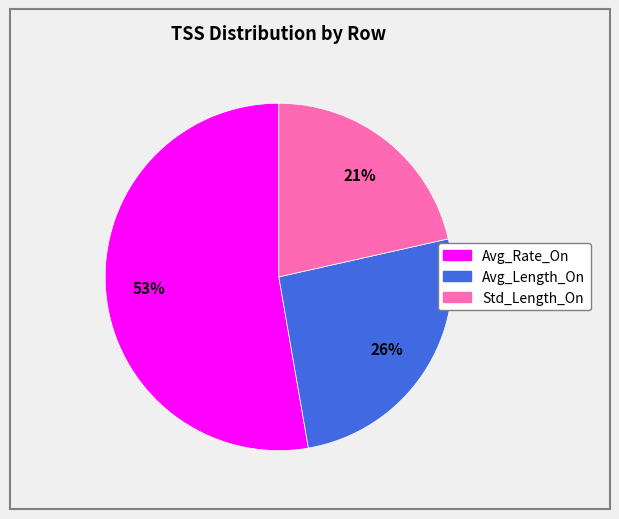

Does Std_Length_On represent more than half of the total?

No